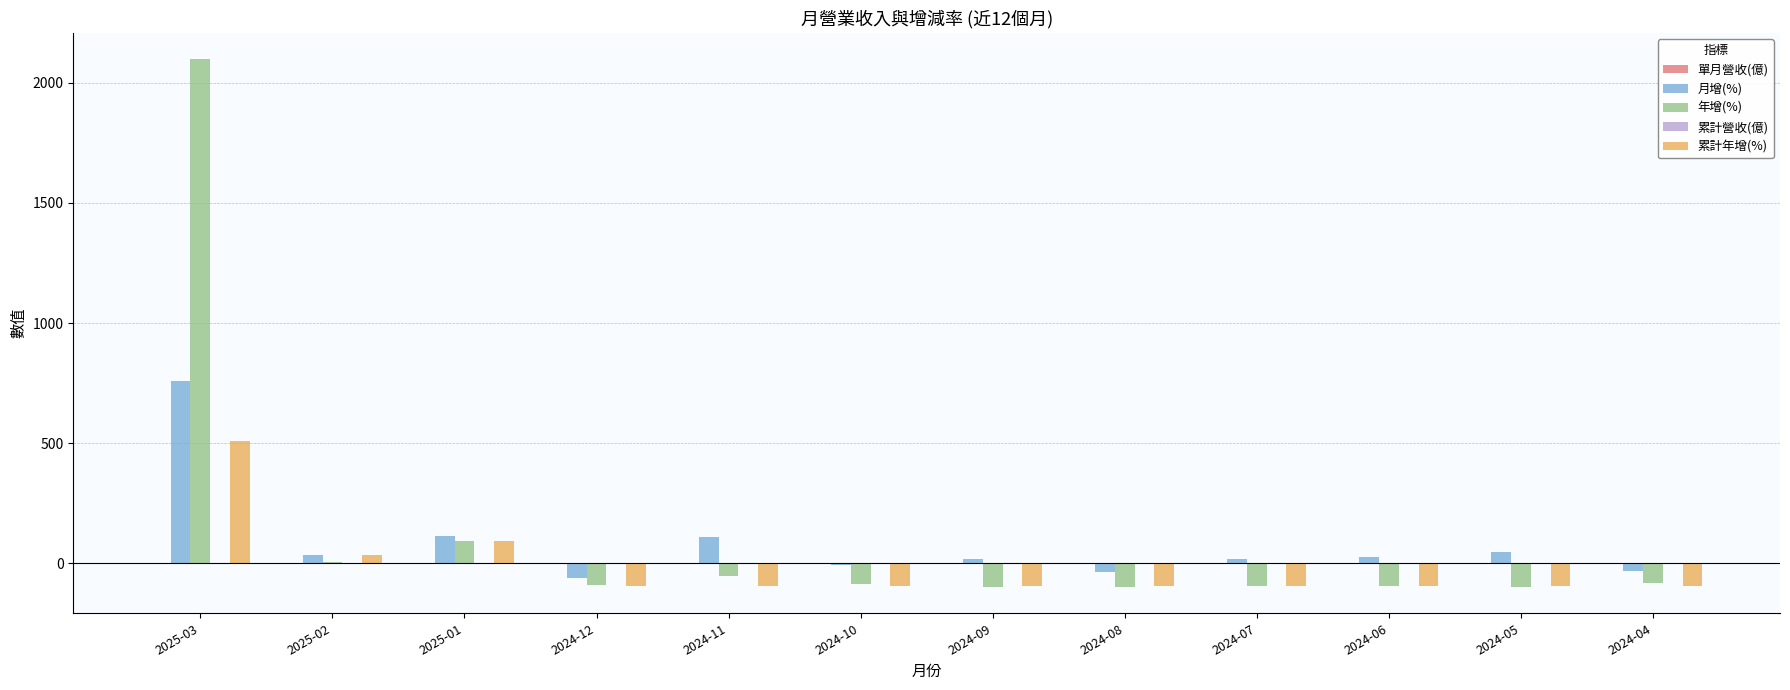

At which label is 年增(%) closest to 999?

2025-01